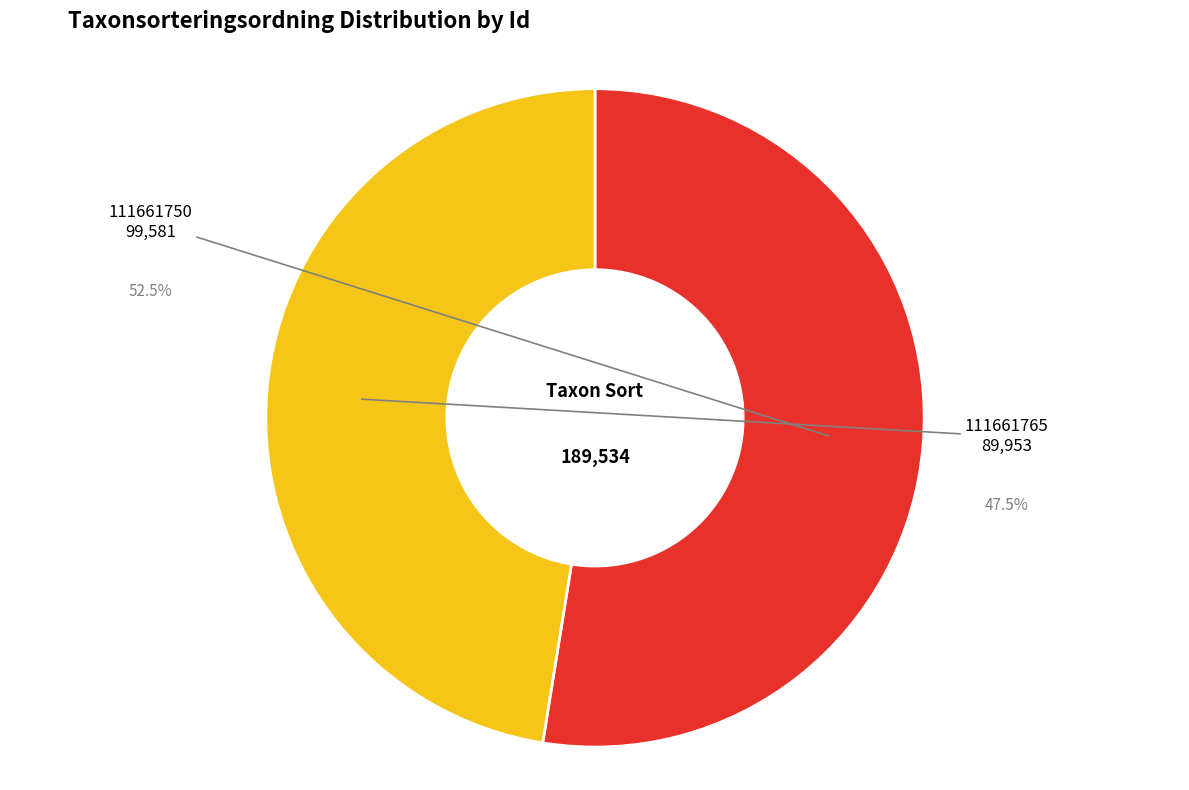

True or false: 111661750 accounts for 53% of the total.

True